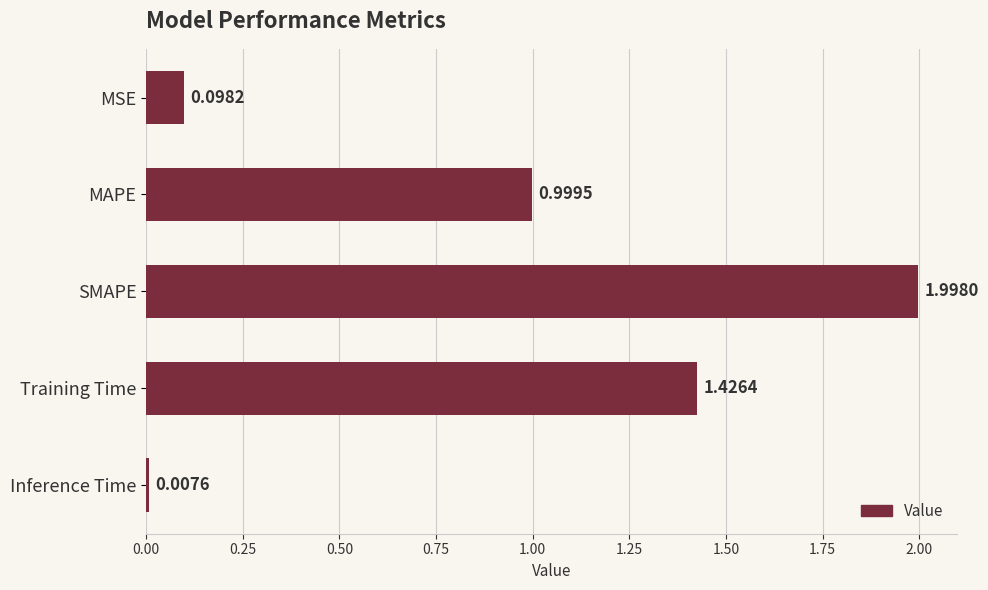

List the labels in order of value, smallest first.

Inference Time, MSE, MAPE, Training Time, SMAPE